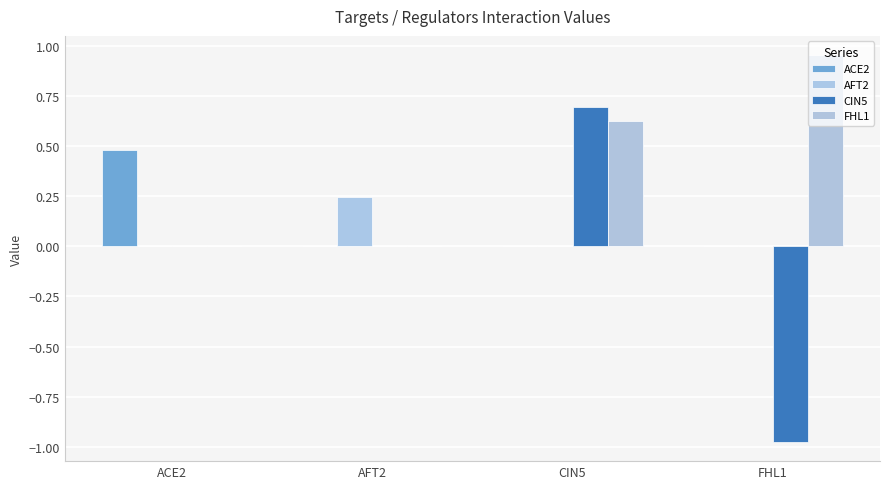

What is the difference between the FHL1 values at CIN5 and AFT2?

0.6